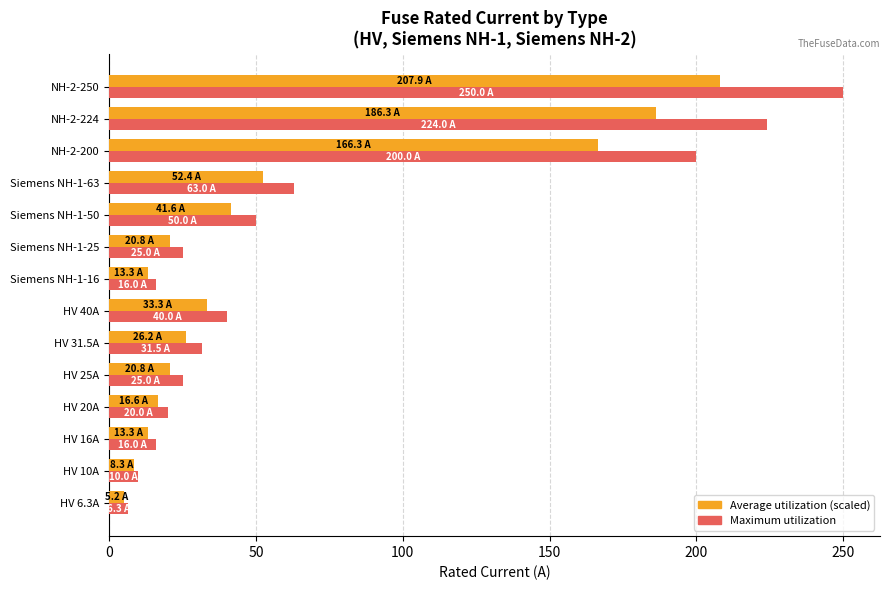

What is the spread (max minus min) of values at NH-2-200?

33.7